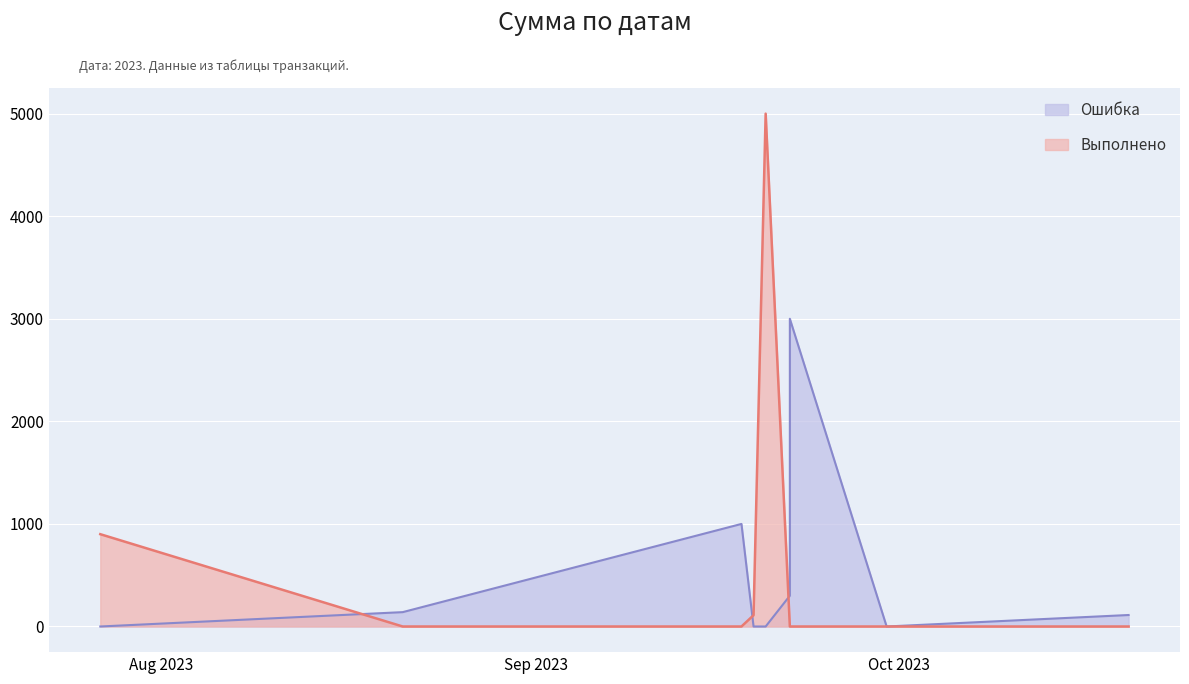

What is the highest value of the Выполнено series?

5000